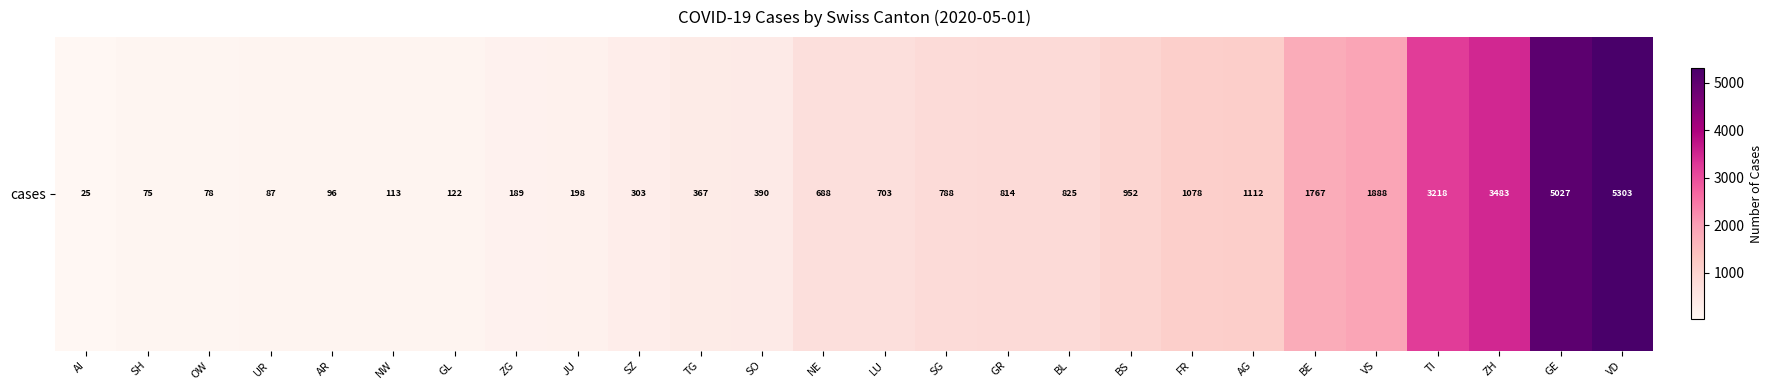

Rank the categories by value from highest to lowest.

VD, GE, ZH, TI, VS, BE, AG, FR, BS, BL, GR, SG, LU, NE, SO, TG, SZ, JU, ZG, GL, NW, AR, UR, OW, SH, AI